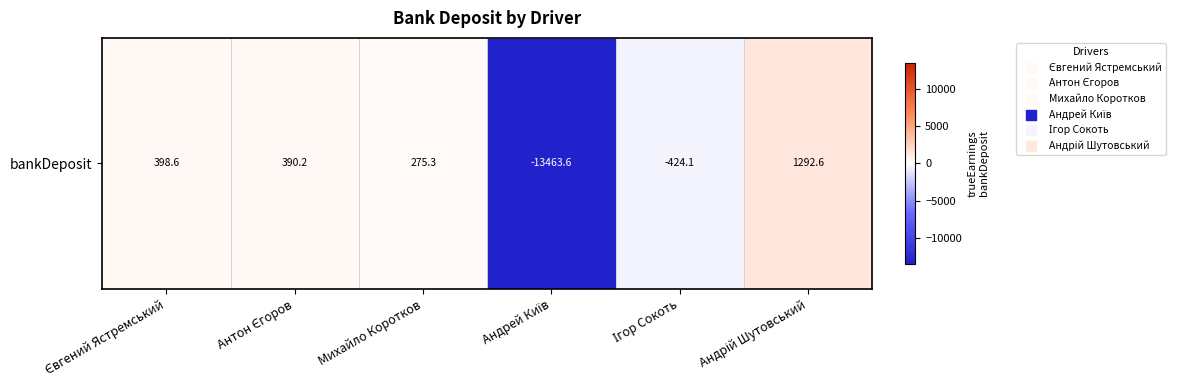

Rank the categories by value from lowest to highest.

Андрей Київ, Ігор Сокоть, Михайло Коротков, Антон Єгоров, Євгений Ястремський, Андрій Шутовський